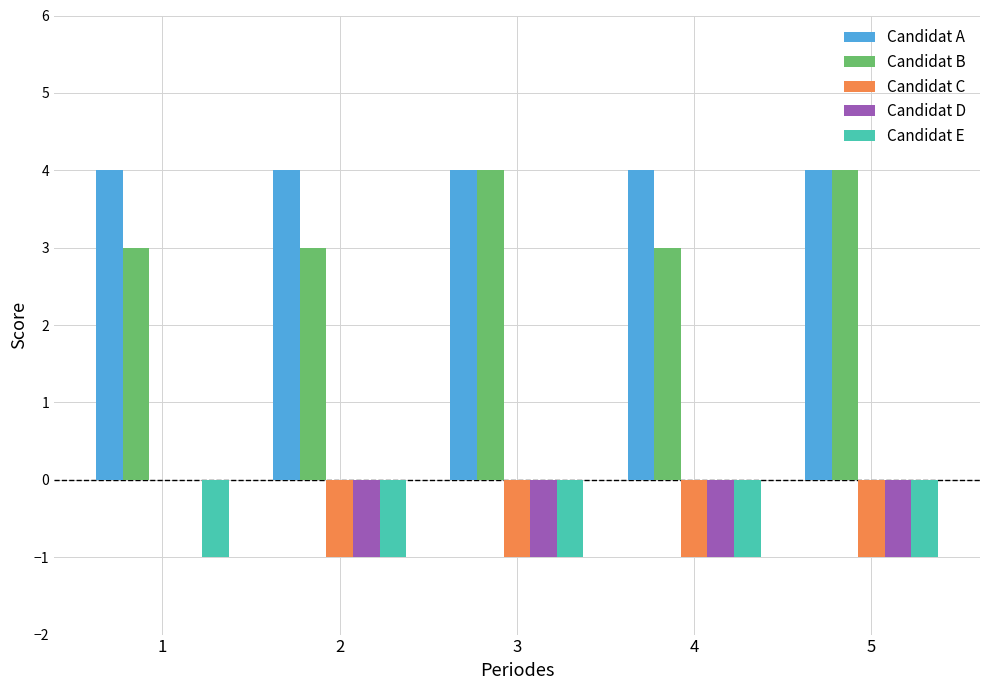

What is the total value across all series at 5?

5